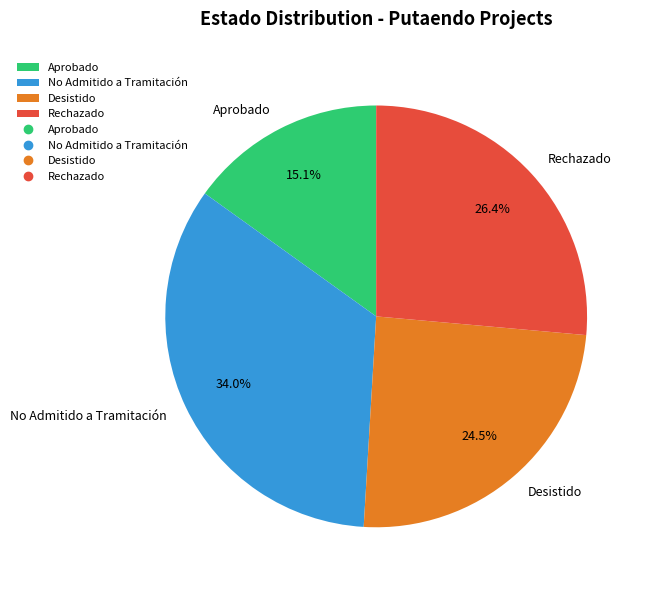

What percentage is NOT represented by Desistido?

75.5%